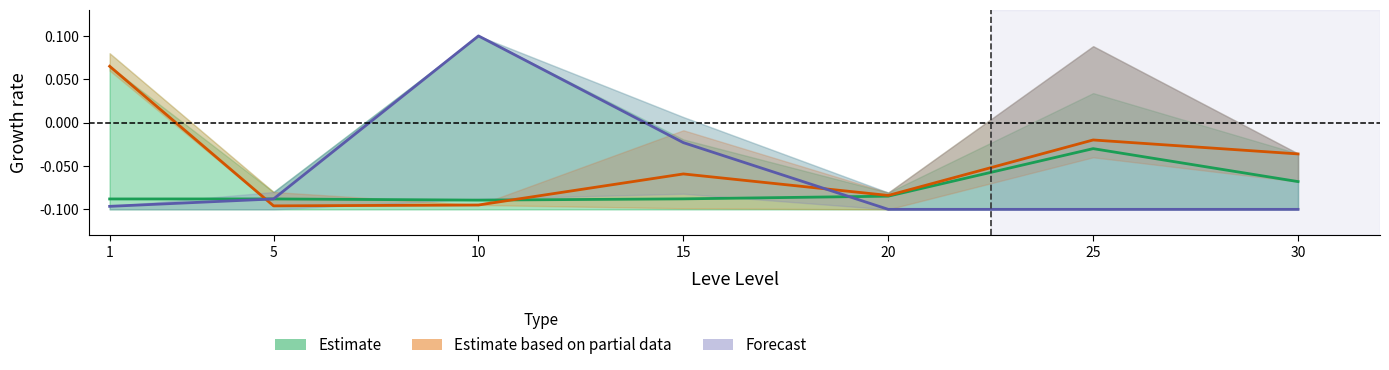

Which series has the largest total across all categories?

Estimate based on partial data